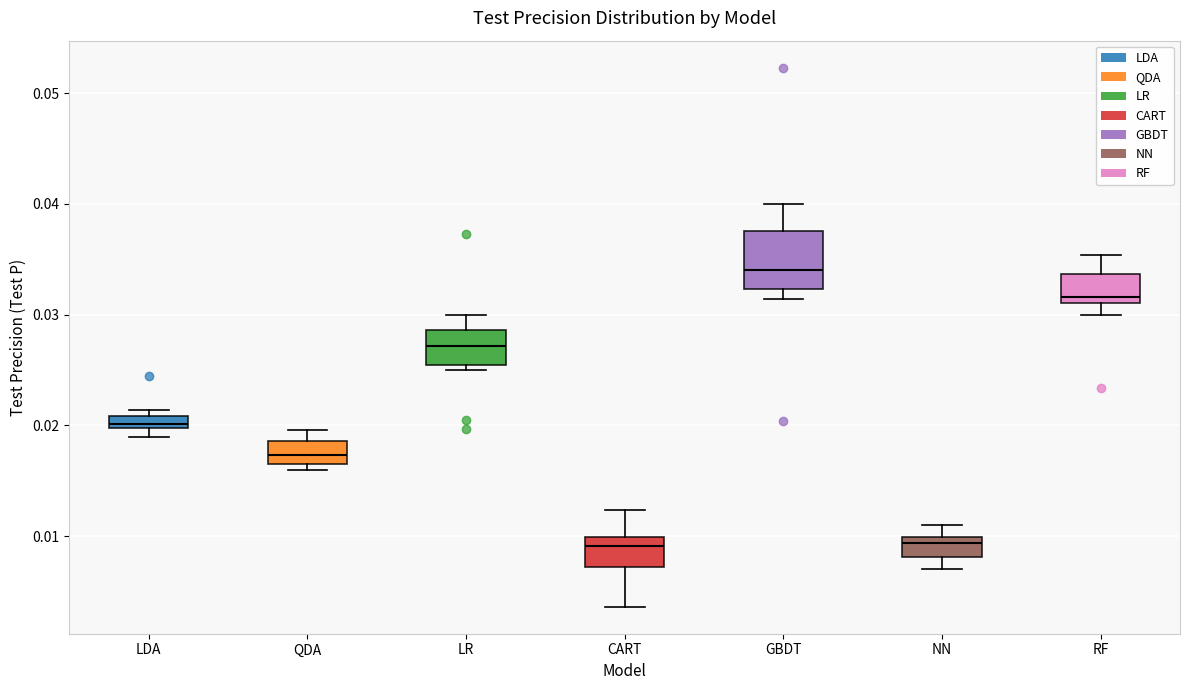

Where is the lower edge of the box for LDA on the y-axis? The values are not printed on the chart, so give them approximately, as read against the axis.

0.020